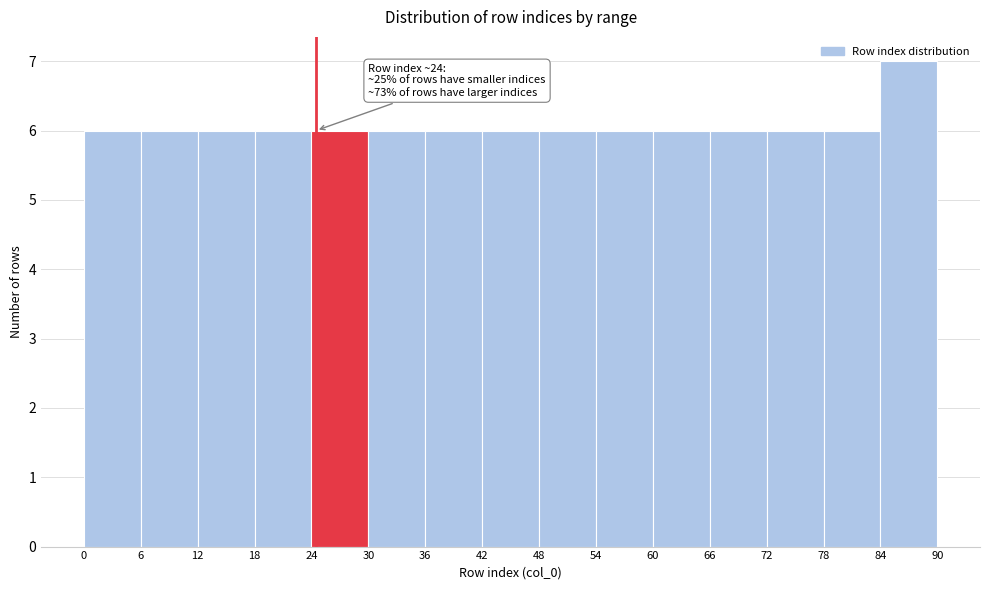

Which range on the x-axis has the tallest bar?

84 to 90